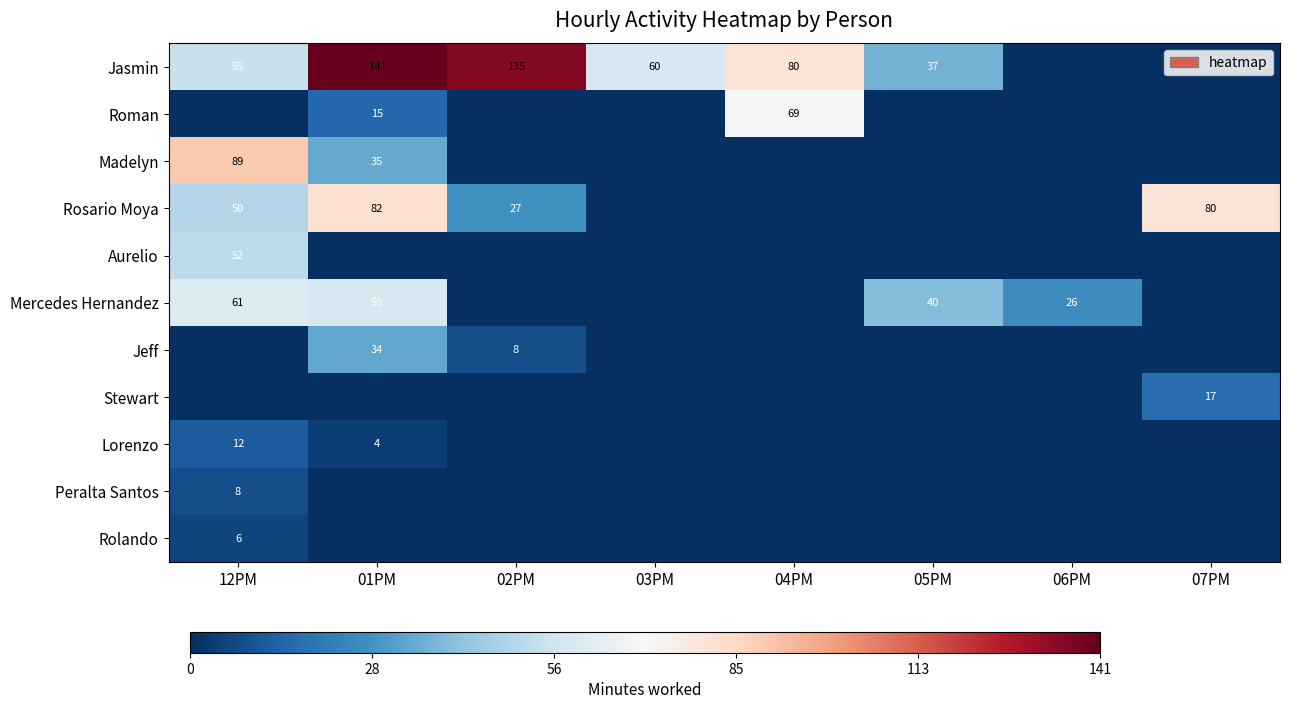

The Jasmin series shows 37 at 05PM. True or false?

True